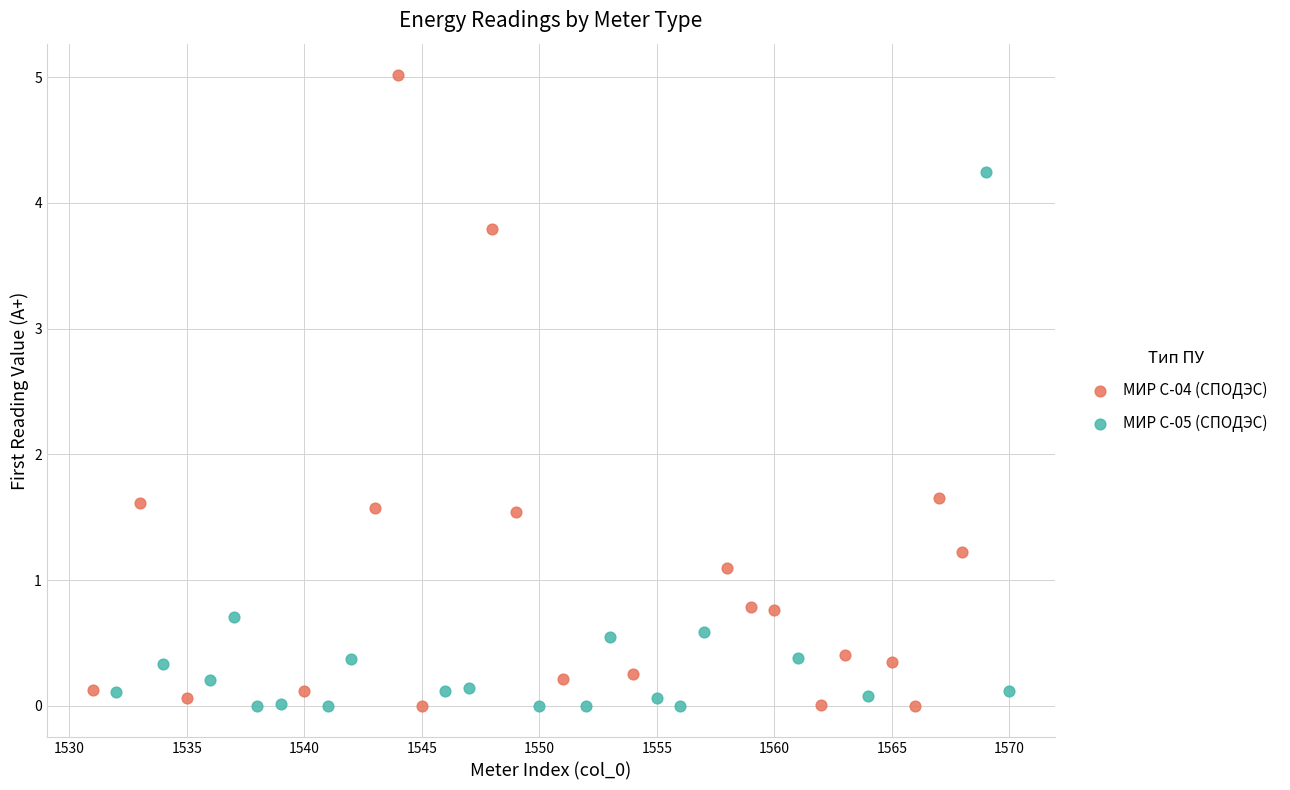

Which series has the largest Y range (max minus min)?

МИР С-04 (СПОДЭС)